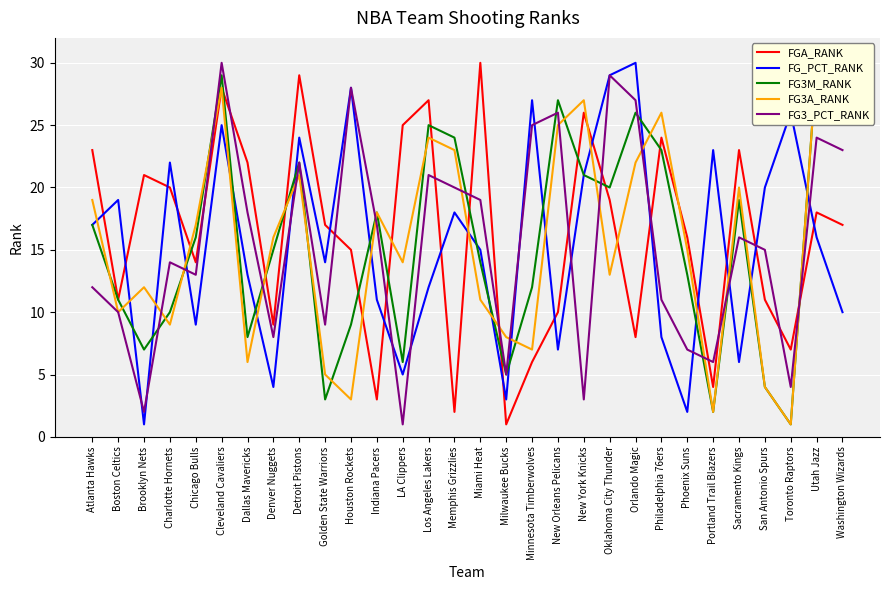

Which has a higher value, Toronto Raptors or Detroit Pistons?

Detroit Pistons